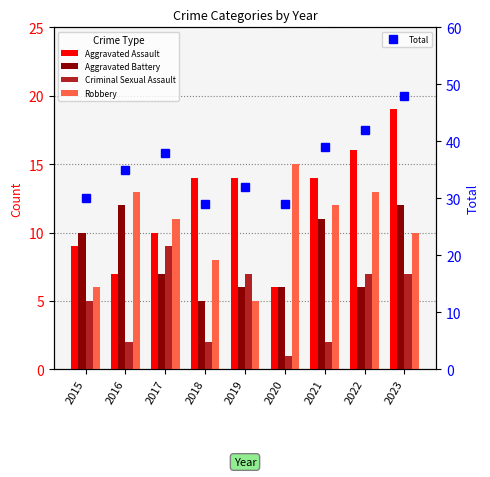

Does the chart contain stacked bars?

No